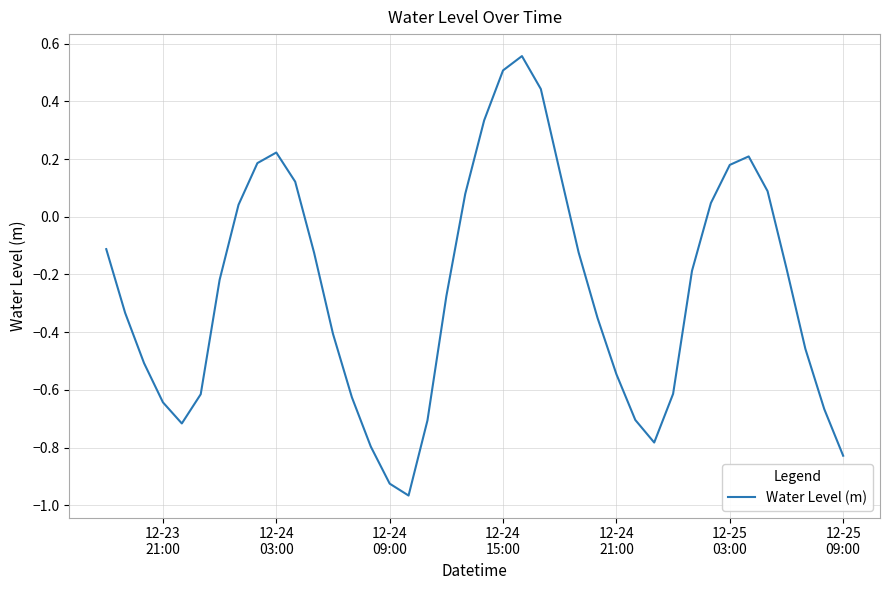

How many categories are shown in the chart?

40